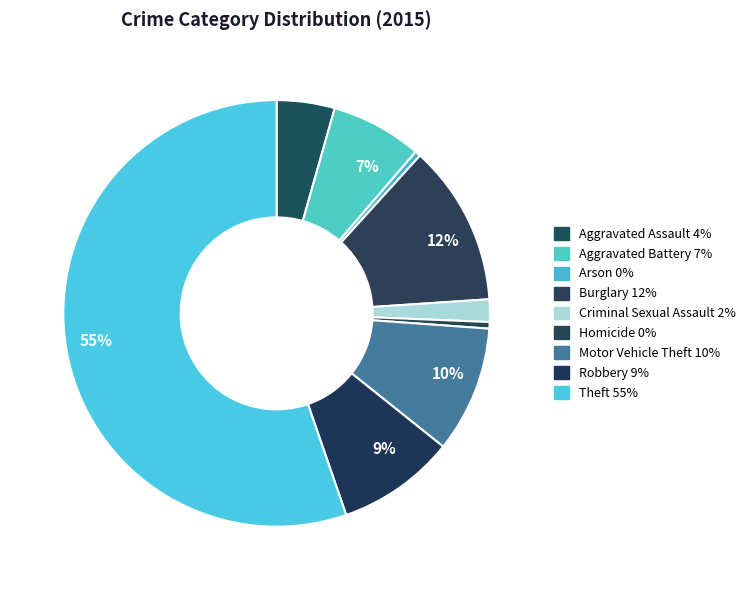

What portion of the pie excludes Homicide?

99.5%